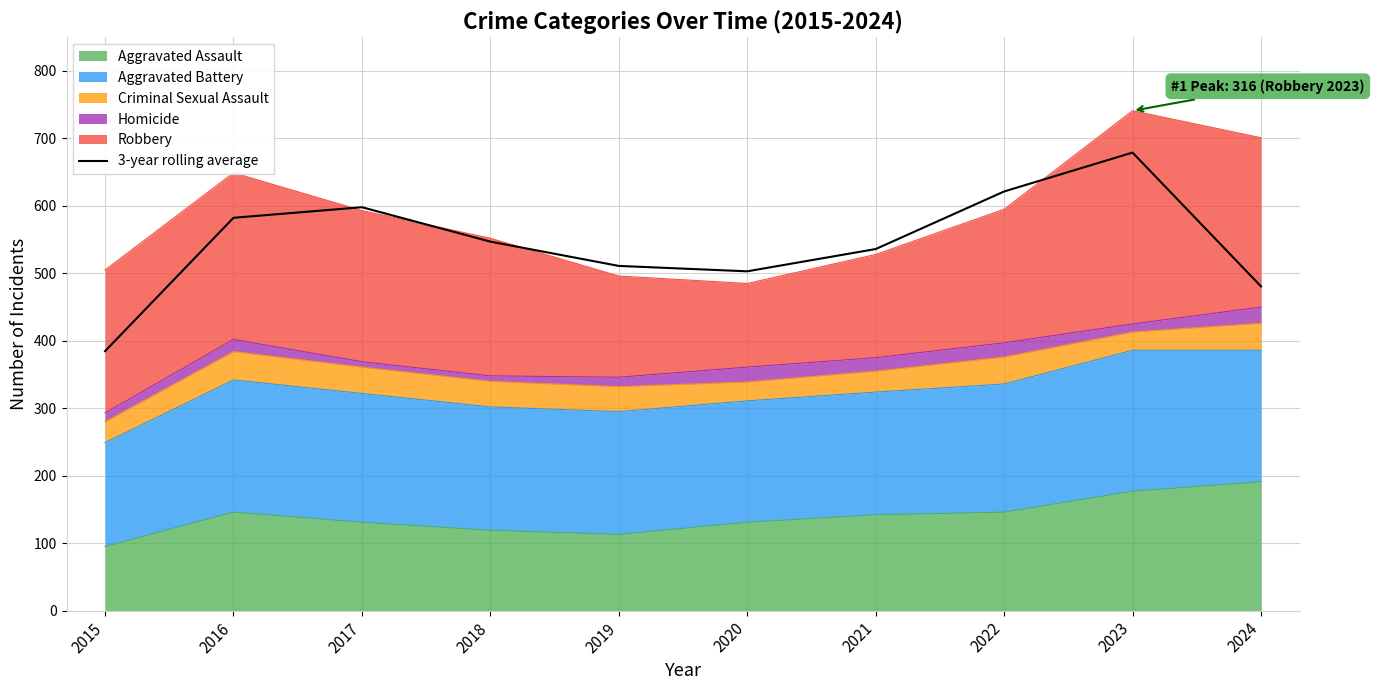

Rank the categories by value from highest to lowest.

2023, 2022, 2017, 2016, 2018, 2021, 2019, 2020, 2024, 2015